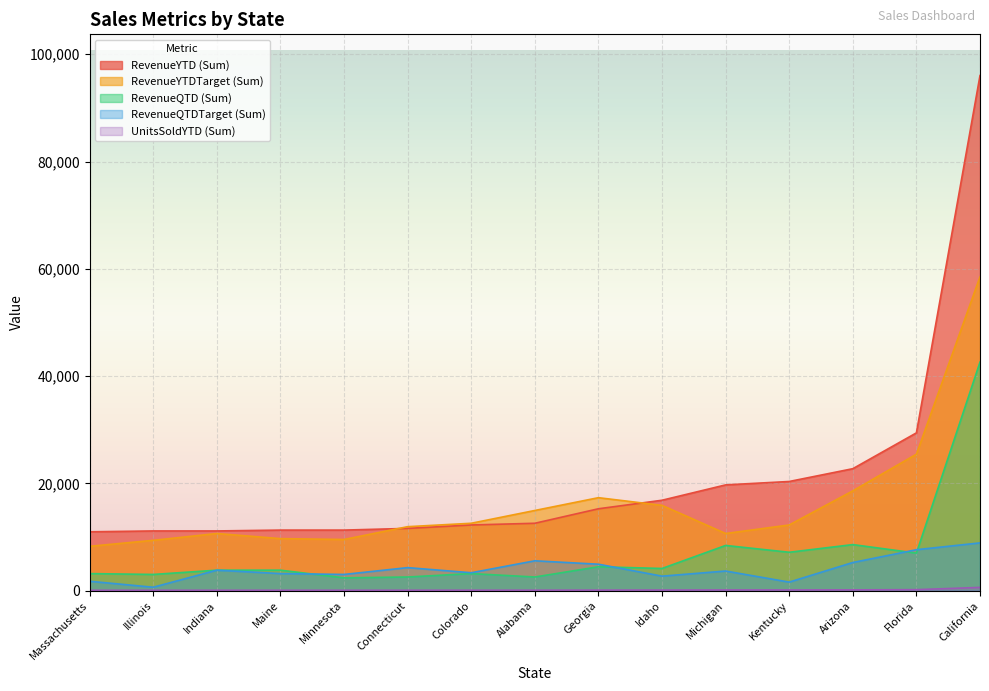

Between Maine and Florida, which series saw the biggest shift?

RevenueYTD (Sum)